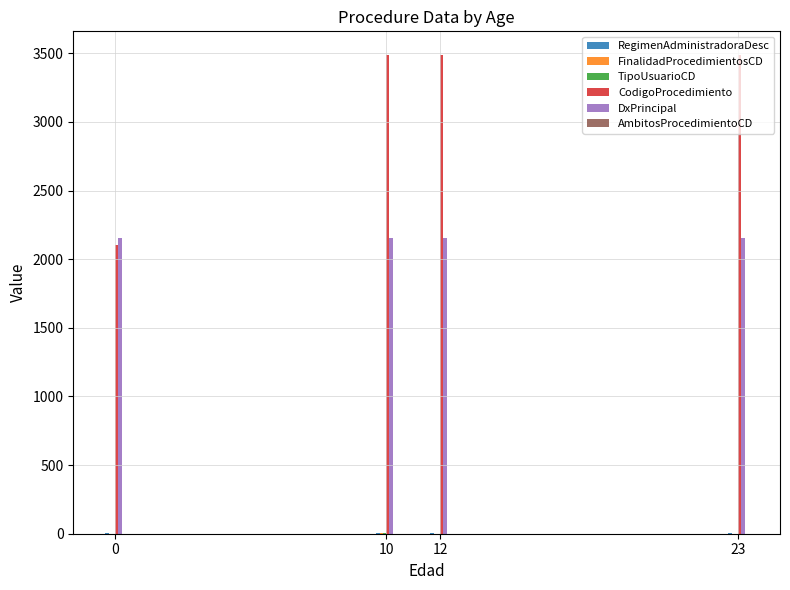

Are the bars grouped side by side (vs. stacked)?

Yes